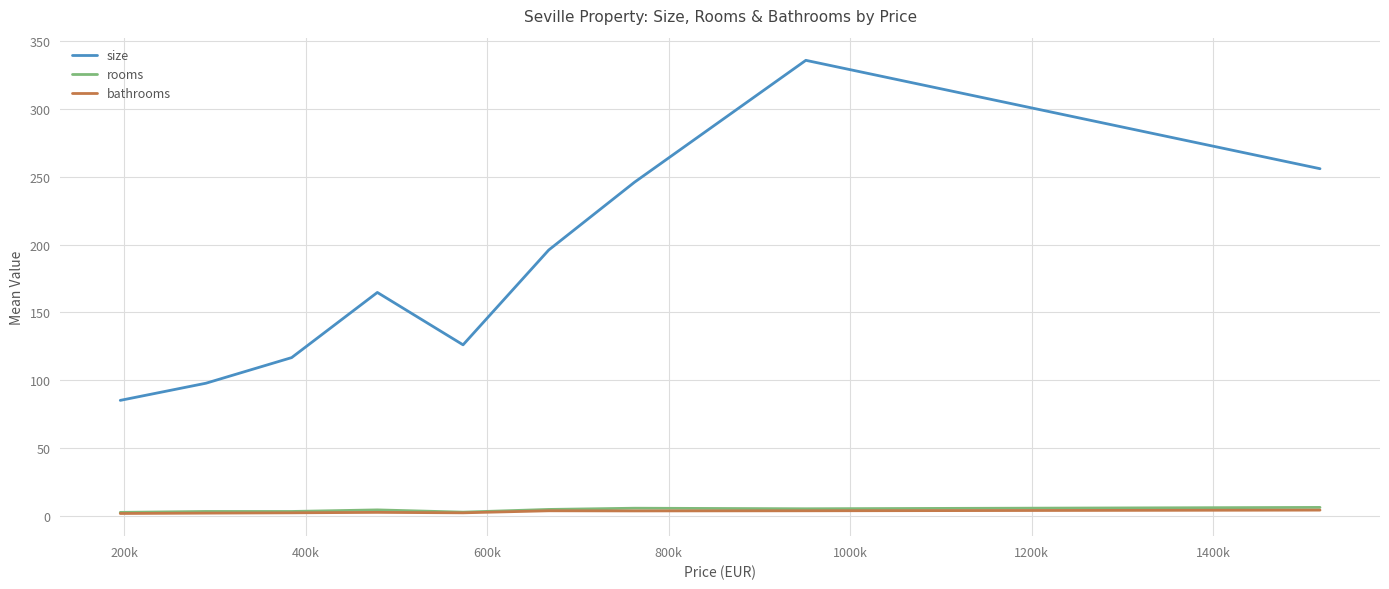

Which series has the largest total across all categories?

size